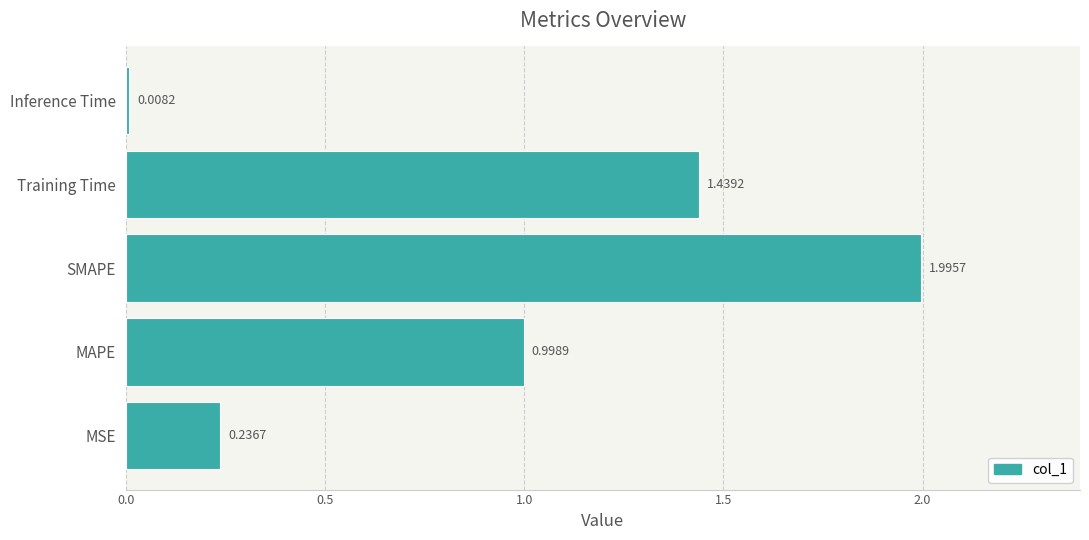

At which label is the value closest to 1?

MAPE